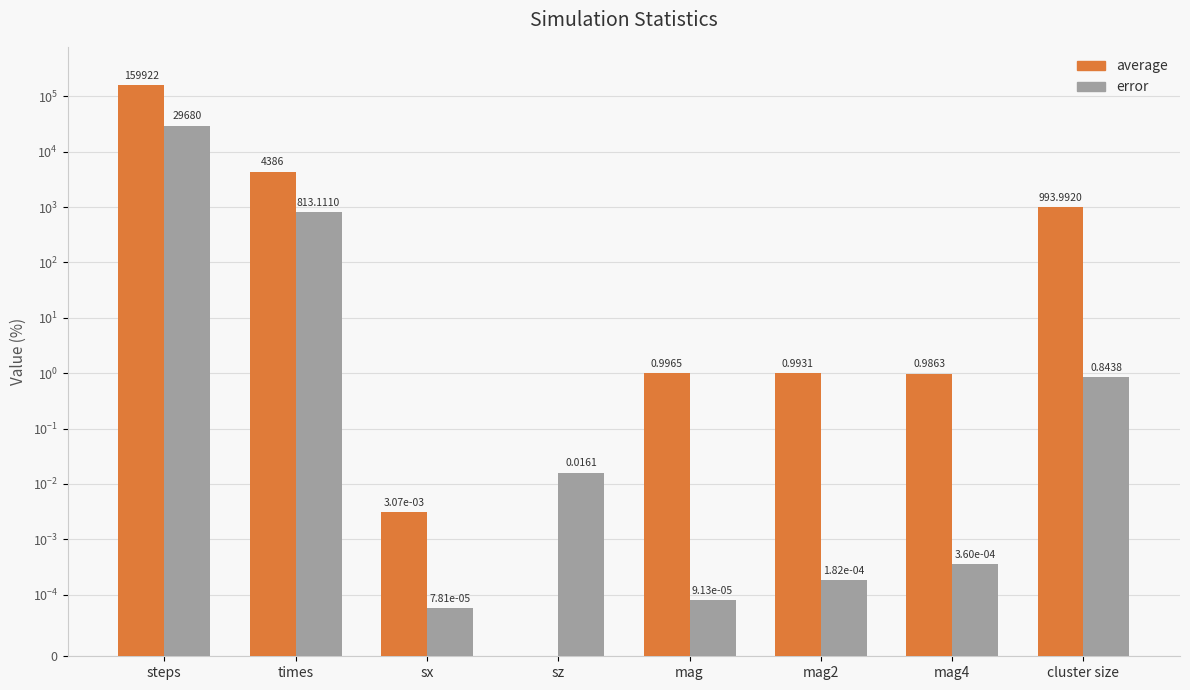

Which has a higher value, mag4 or cluster size?

cluster size